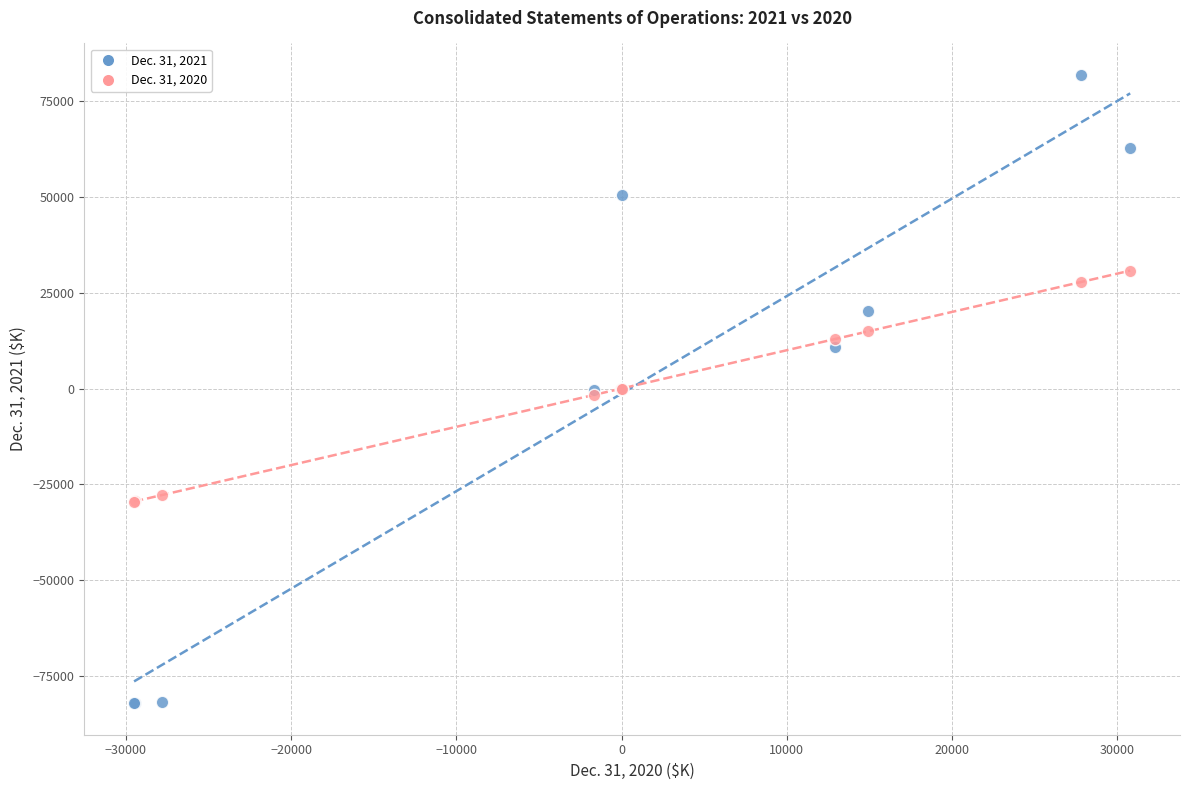

Which series contains the lowest Y value?

Dec. 31, 2021